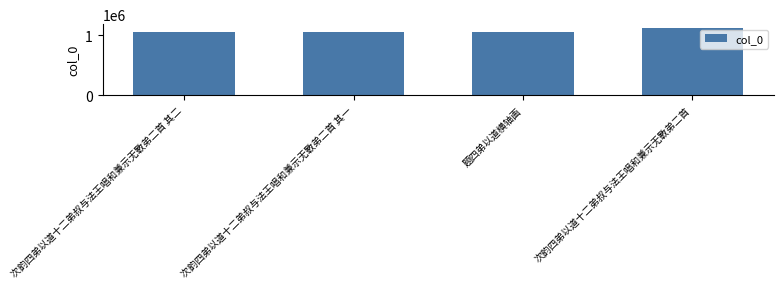

Which has a higher value, 次韵四弟以道十二弟叔与法王唱和兼示无斁弟二首 or 次韵四弟以道十二弟叔与法王唱和兼示无斁弟二首 其一?

次韵四弟以道十二弟叔与法王唱和兼示无斁弟二首